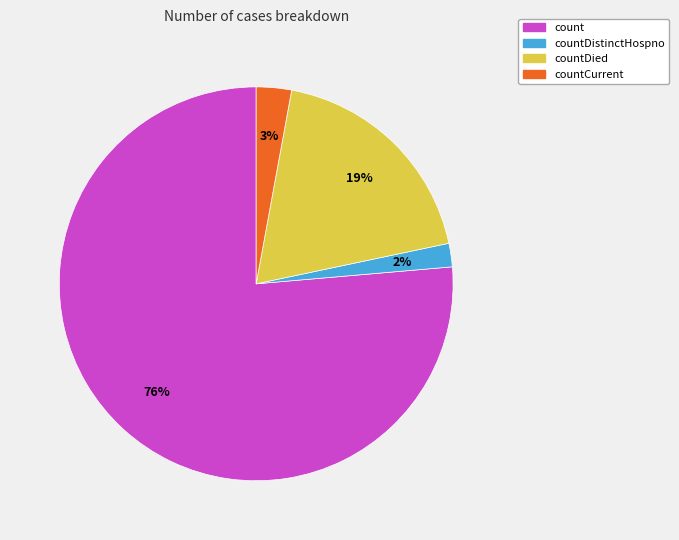

To the nearest percent, what is the average slice percentage?

25%